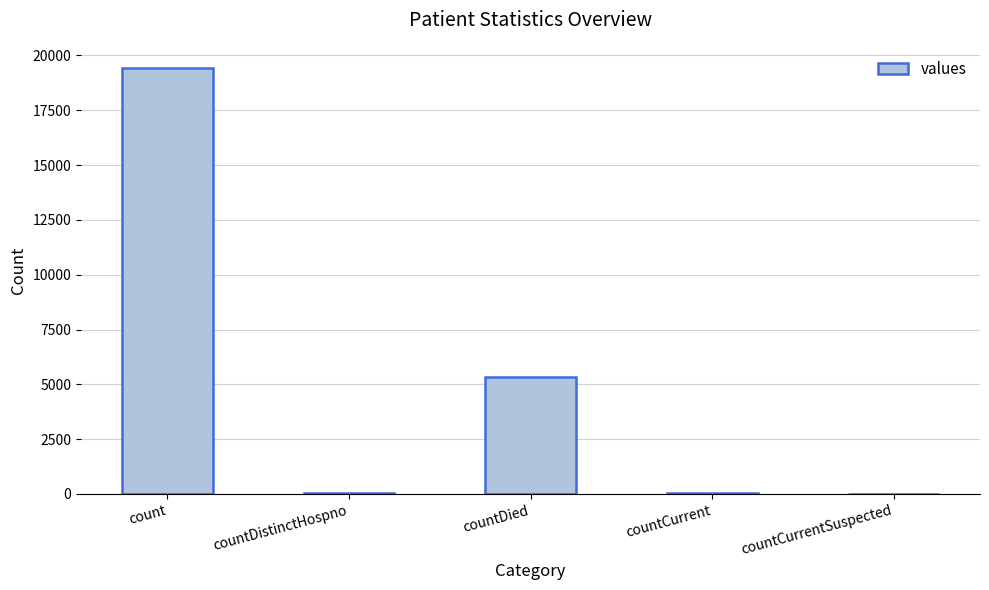

True or false: the data shows 5357 at countDied.

True